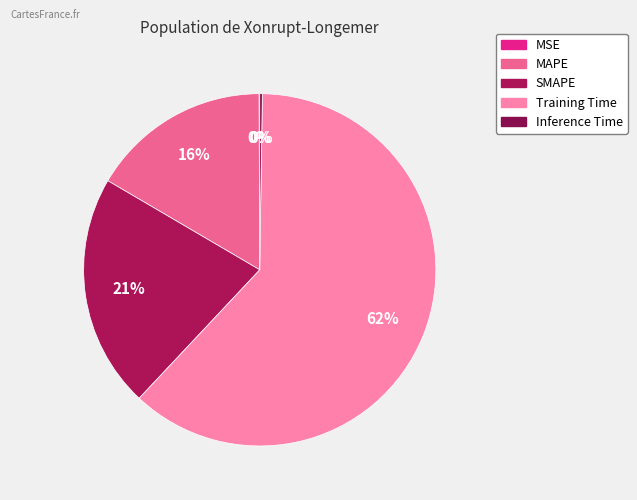

To the nearest percent, what is the combined percentage of Inference Time and SMAPE?

22%